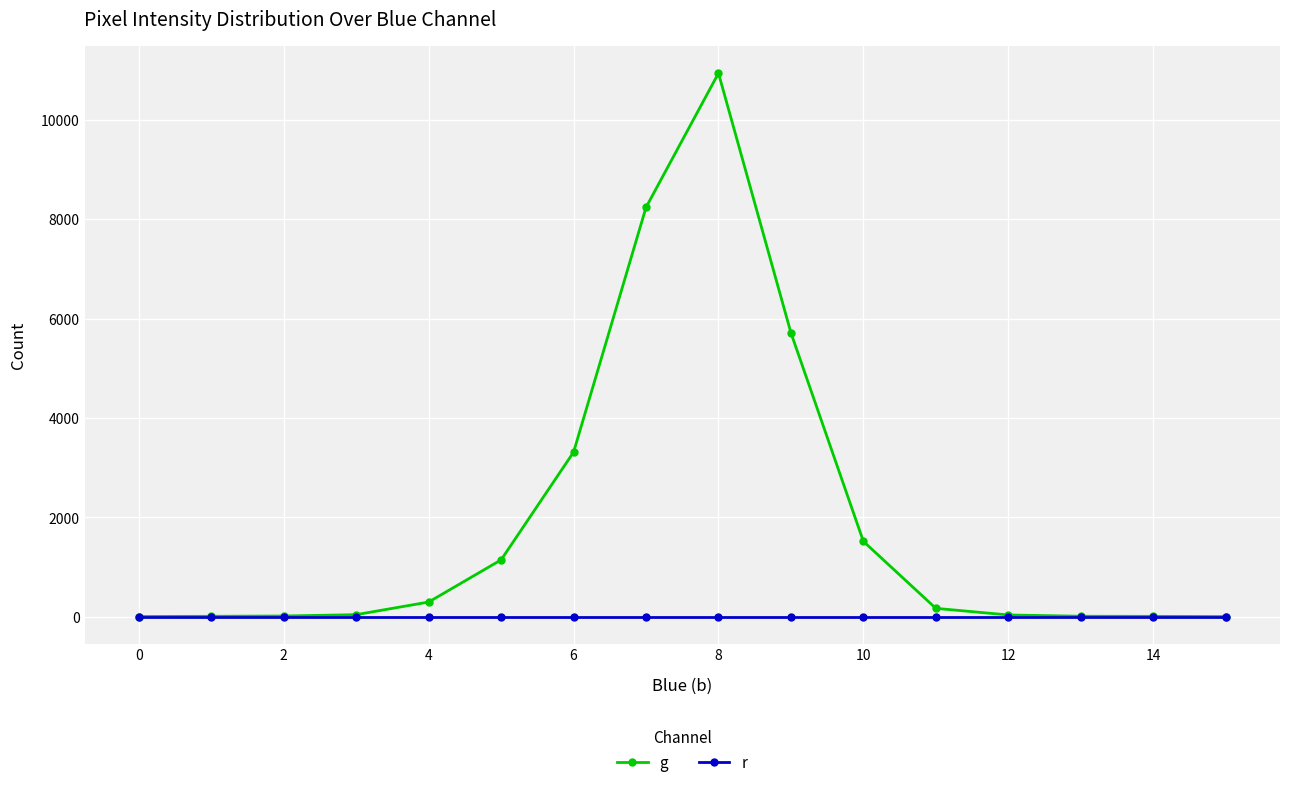

Which series has the widest spread of values?

g